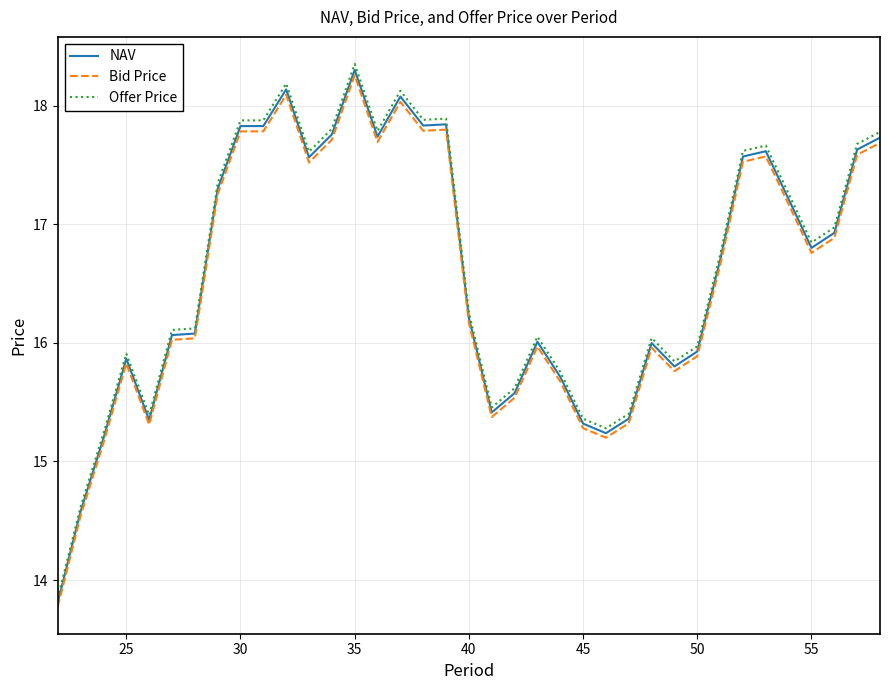

Which series has the largest total across all categories?

Offer Price